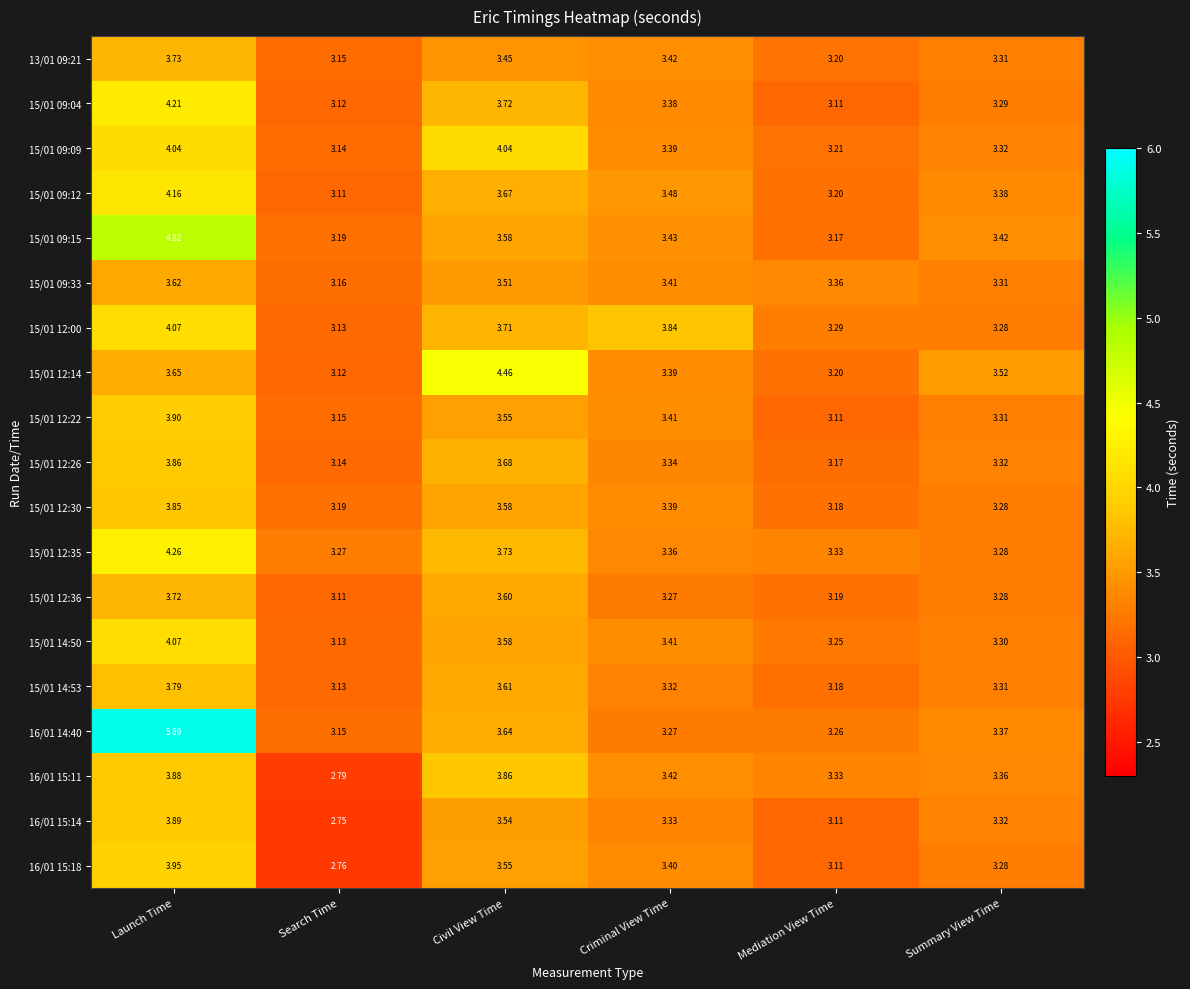

Is the value of 15/01 12:30 at Mediation View Time greater than the value of 15/01 12:00 at Search Time?

Yes